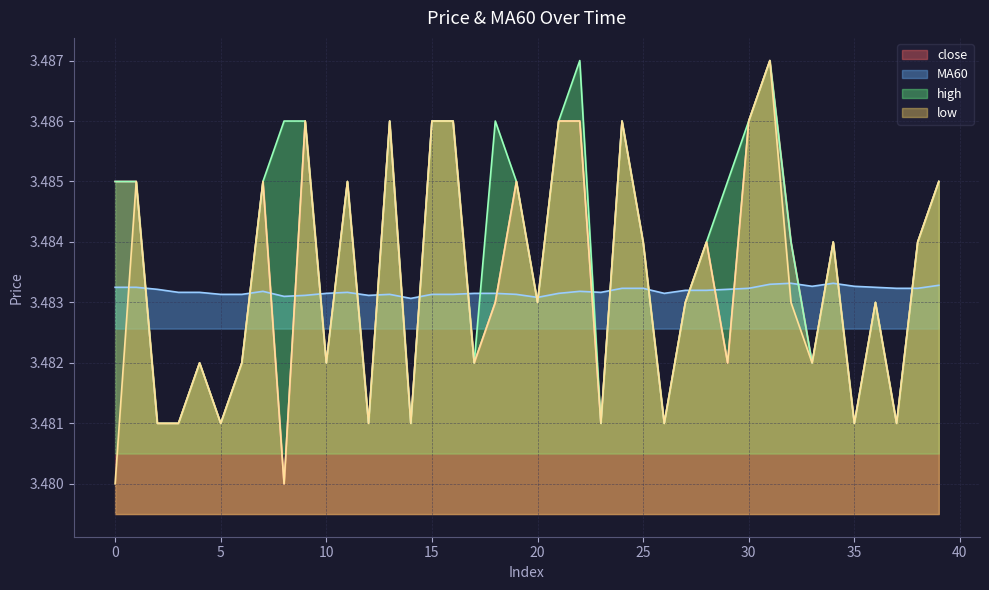

What is the total value across all series at 23?

13.9